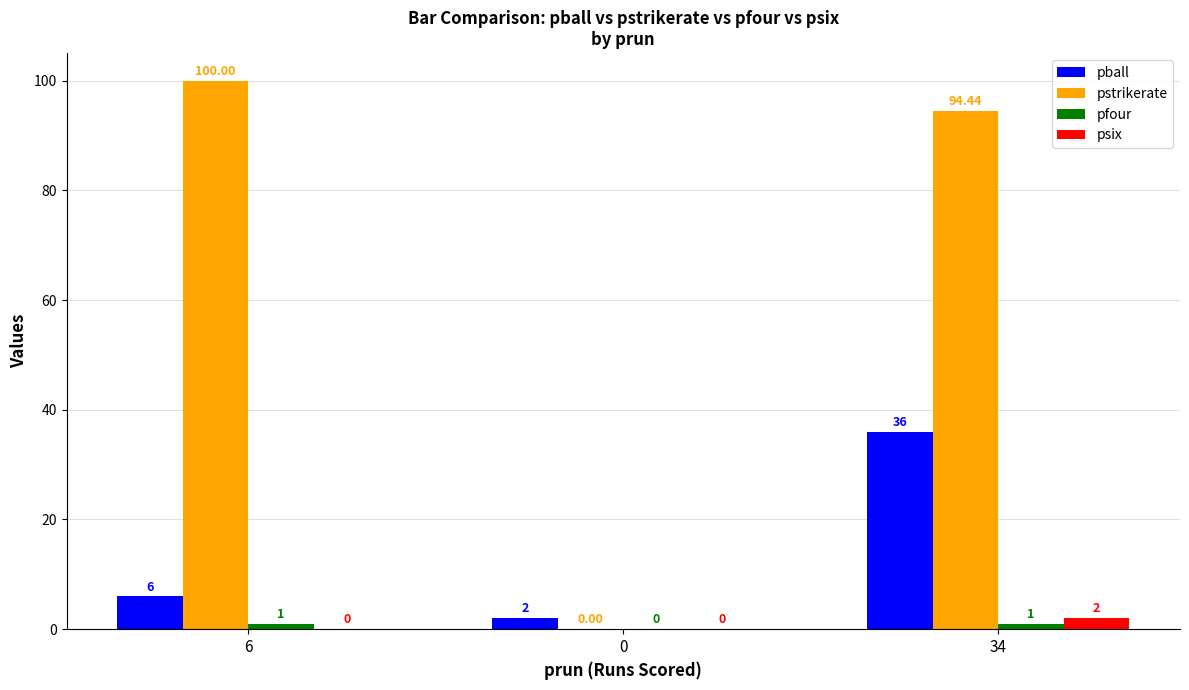

How many distinct data groups are displayed?

4